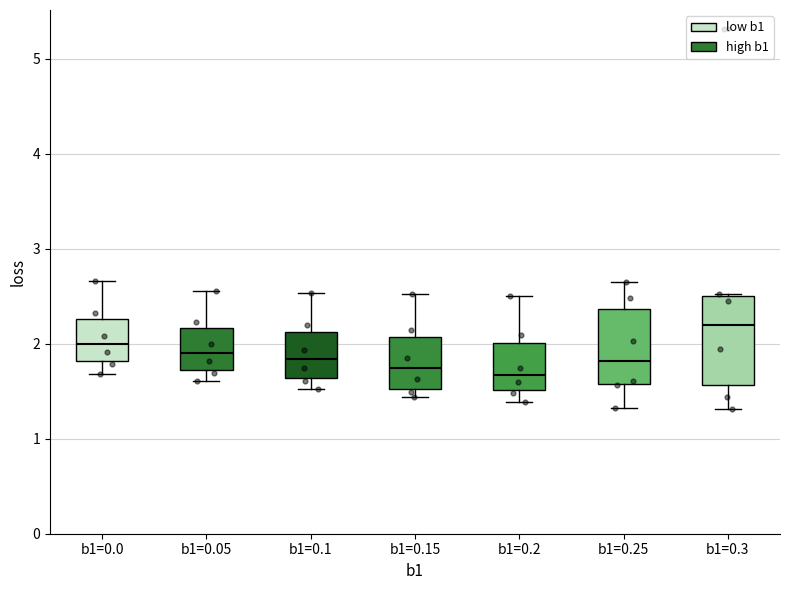

Where does the upper whisker of the box for b1=0.25 end on the y-axis? The values are not printed on the chart, so give them approximately, as read against the axis.

2.6